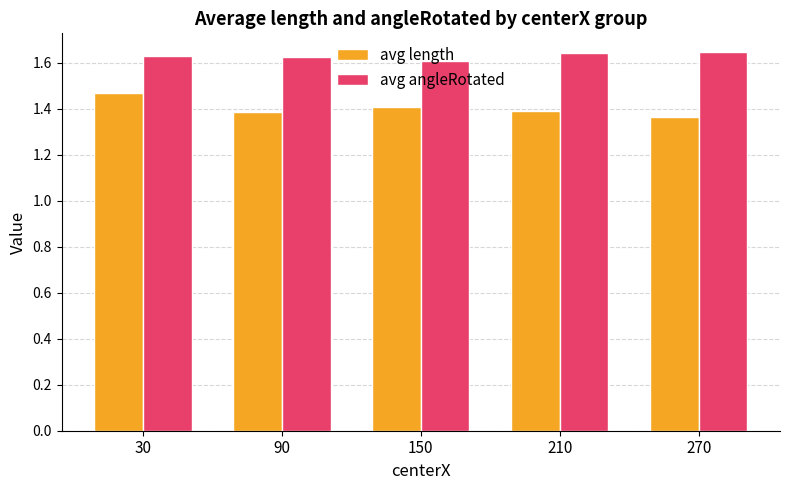

What is the sum of all avg length values?

7.0